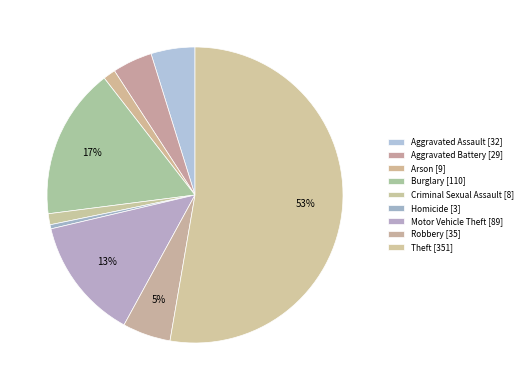

Rank the categories by value from lowest to highest.

Homicide, Criminal Sexual Assault, Arson, Aggravated Battery, Aggravated Assault, Robbery, Motor Vehicle Theft, Burglary, Theft